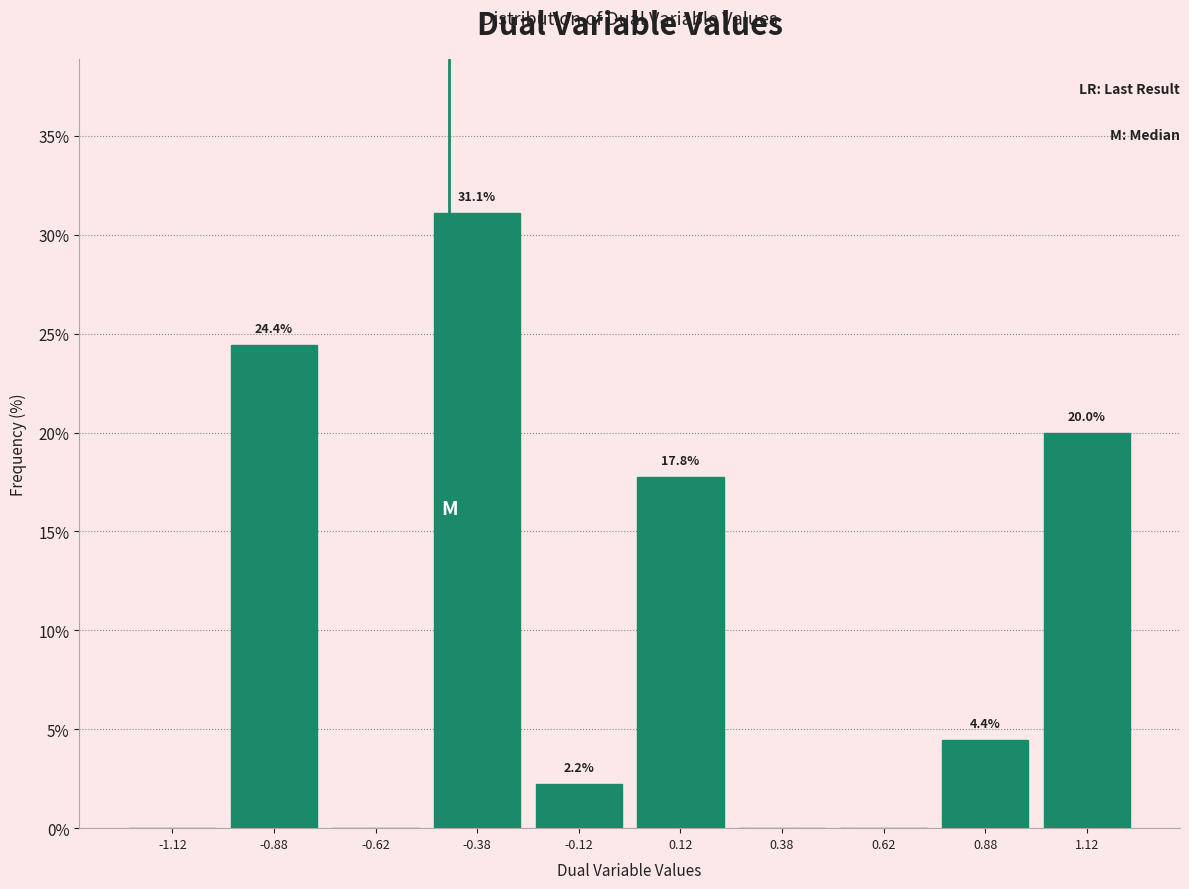

Over which range of the x-axis is the bar tallest?

-0.50 to -0.25